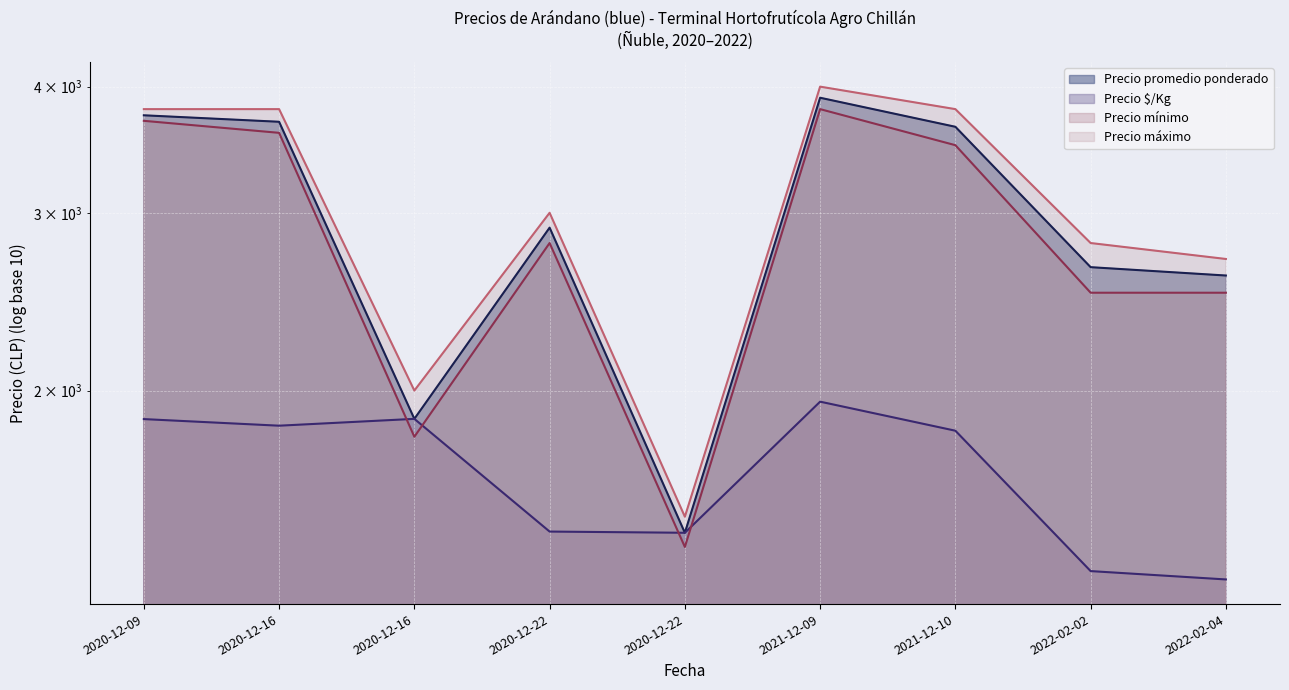

Which category has the lowest value across all series?

2022-02-04